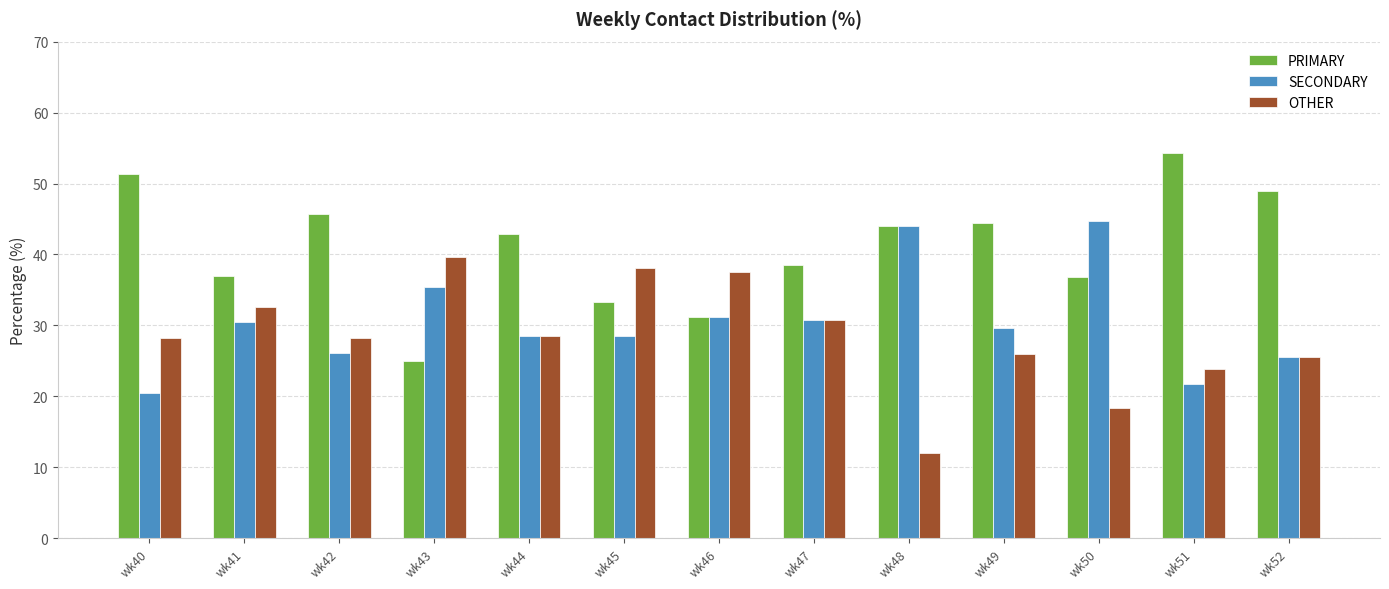

What is the value of the OTHER bar at the 11th from the left?

18.4